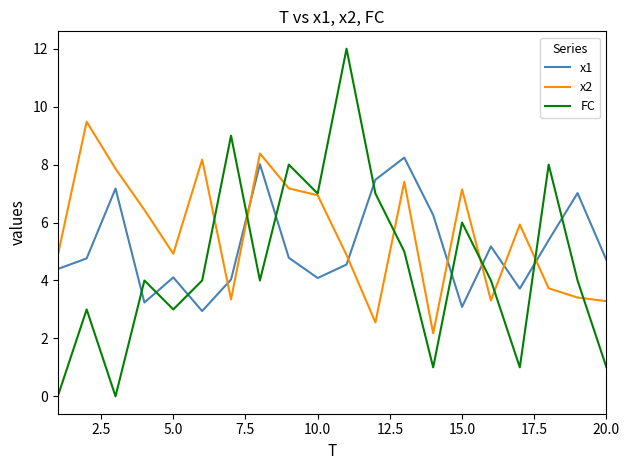

Which series has the largest range (max minus min)?

FC